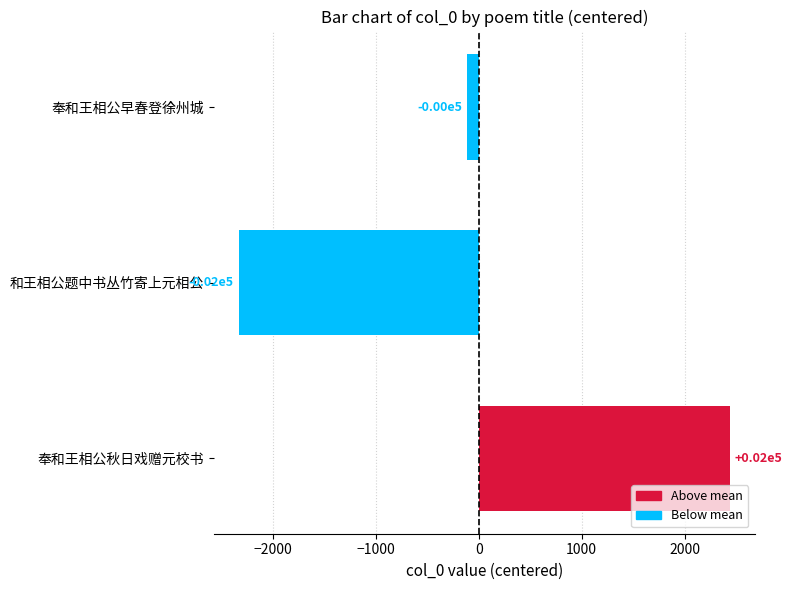

How many bars are there in total?

3